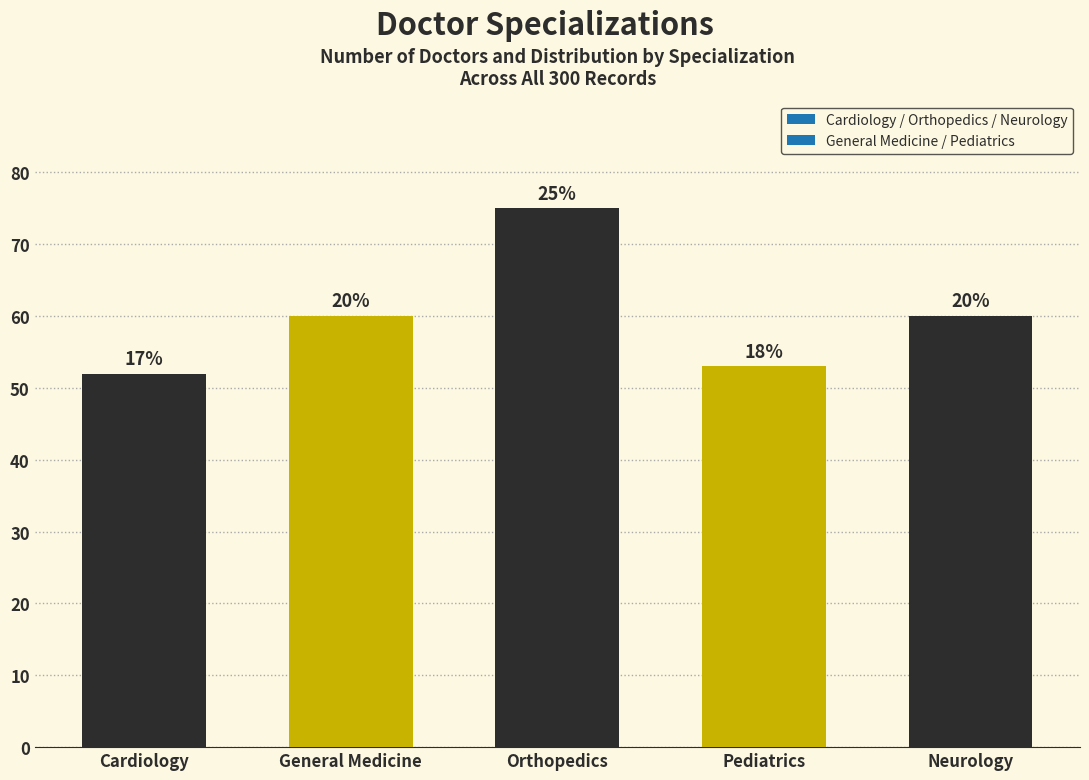

The value at Cardiology is 13. True or false?

False